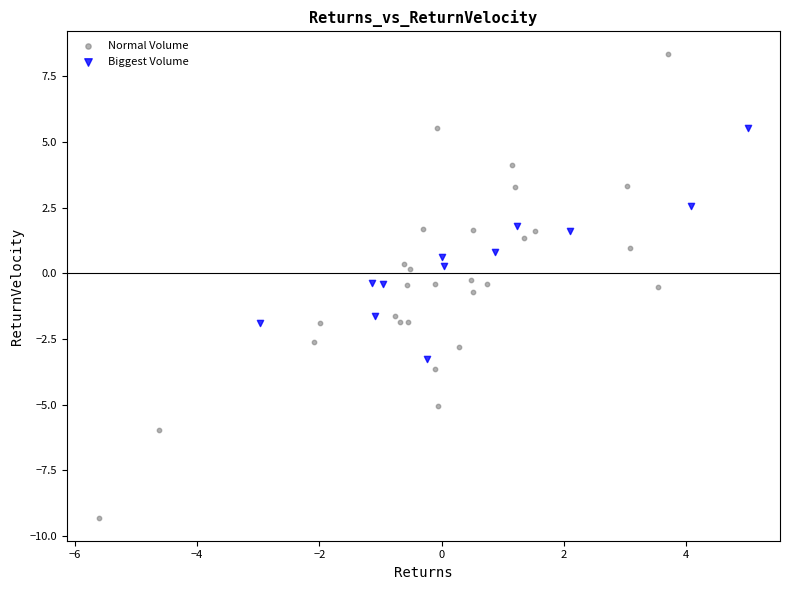

Which series reaches the minimum Y coordinate?

Normal Volume